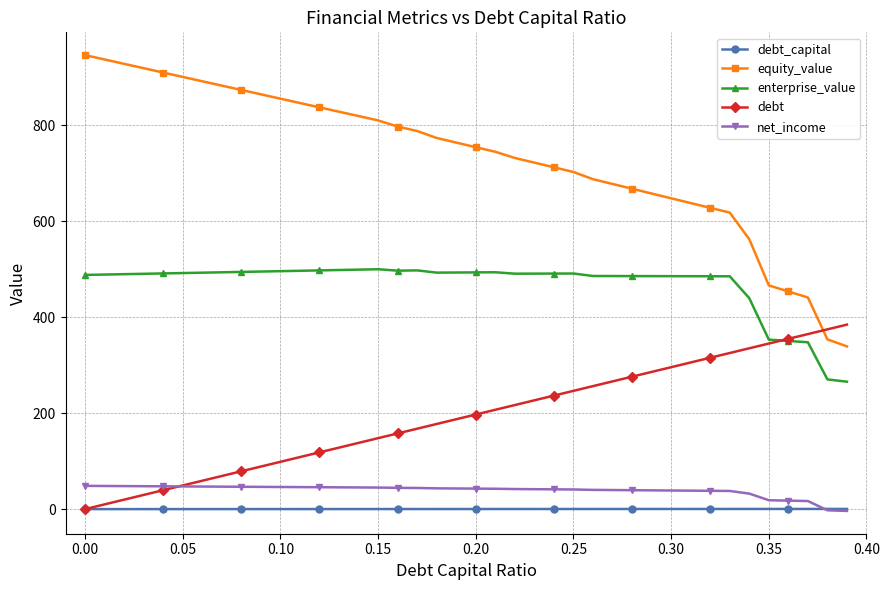

Does the chart have visible grid lines?

Yes